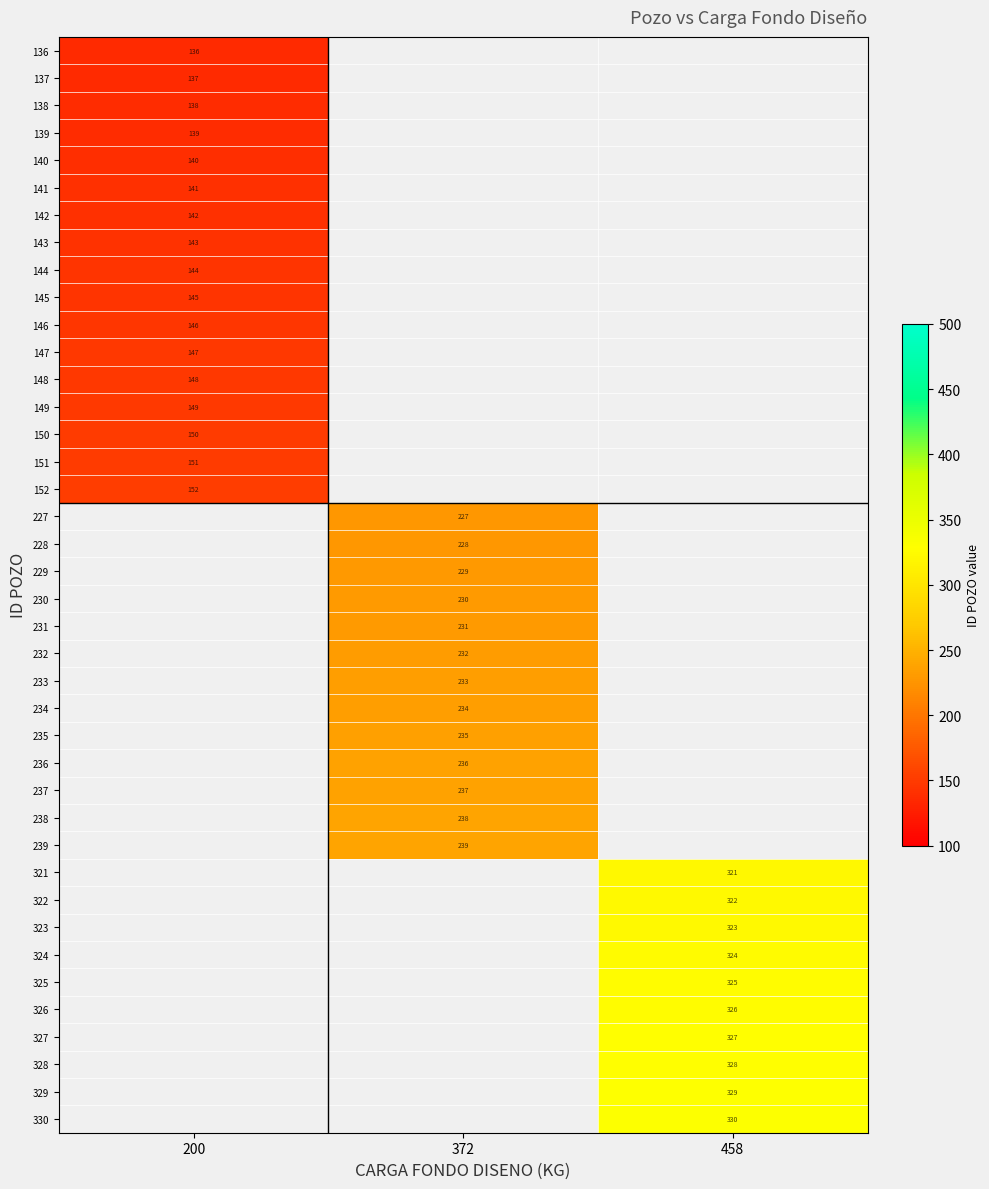

True or false: 149 has a value of 149 at 200.

True